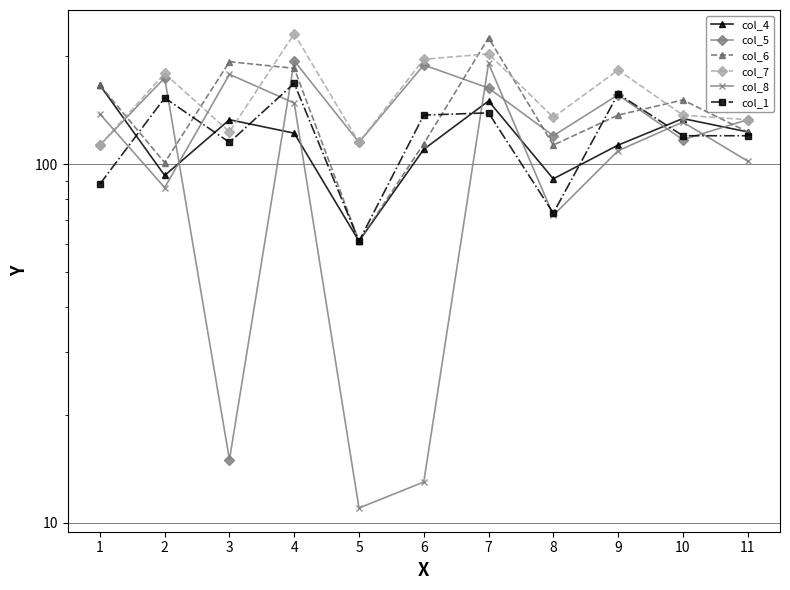

What is the minimum value shown in the chart?

11